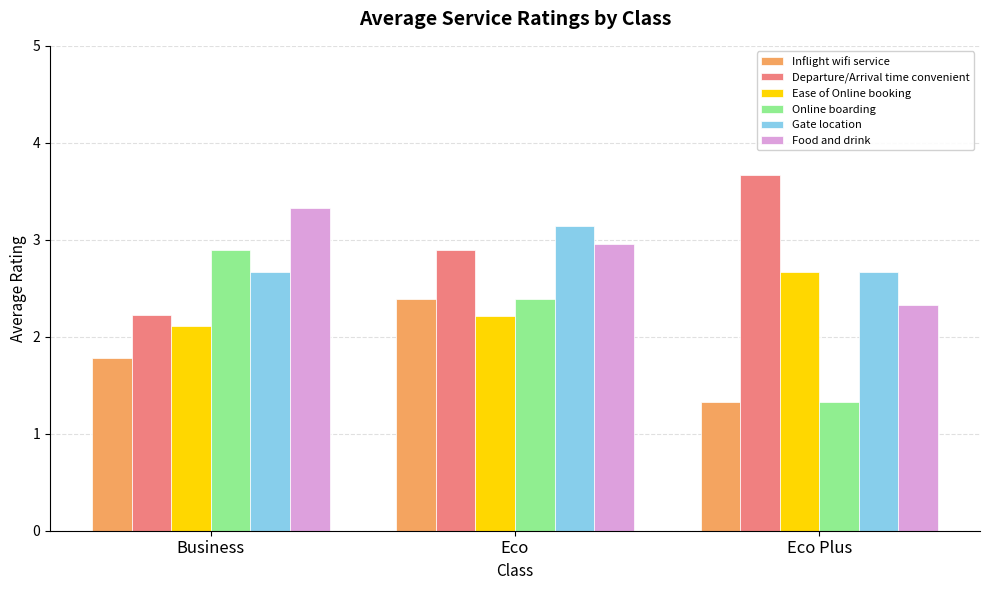

Reading right to left, what are all the values shown in this chart?

Inflight wifi service: Eco Plus=1.3	Eco=2.4	Business=1.8
Departure/Arrival time convenient: Eco Plus=3.7	Eco=2.9	Business=2.2
Ease of Online booking: Eco Plus=2.7	Eco=2.2	Business=2.1
Online boarding: Eco Plus=1.3	Eco=2.4	Business=2.9
Gate location: Eco Plus=2.7	Eco=3.1	Business=2.7
Food and drink: Eco Plus=2.3	Eco=3.0	Business=3.3